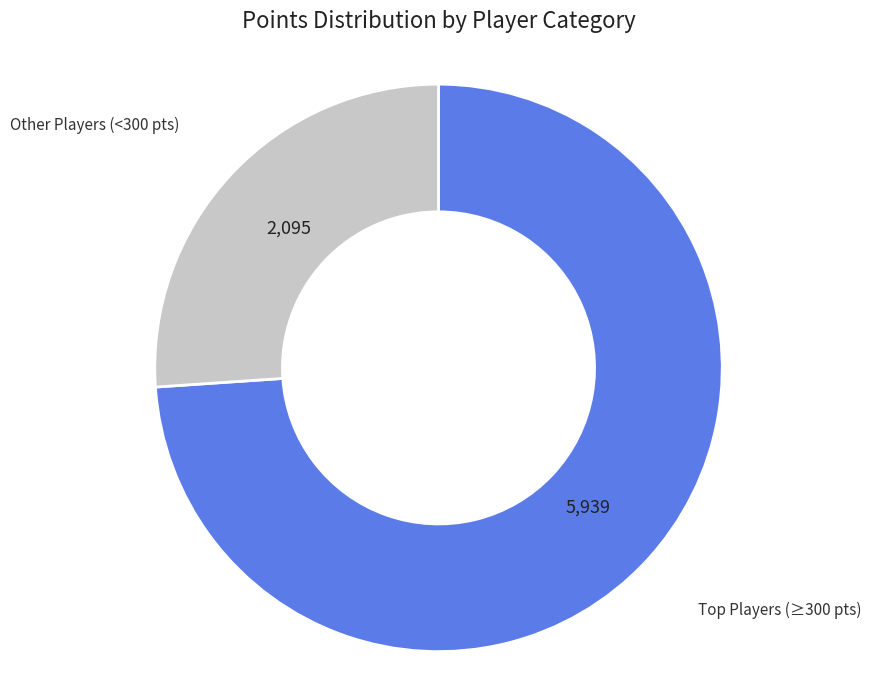

Does any single category account for the majority?

Yes